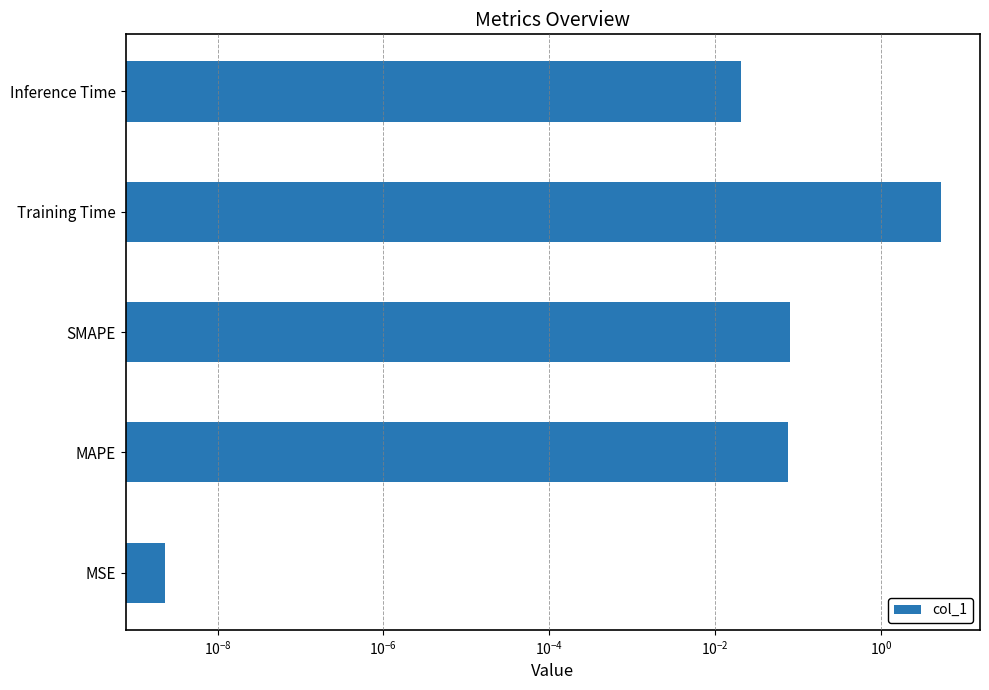

What is the sum of all values?

5.5